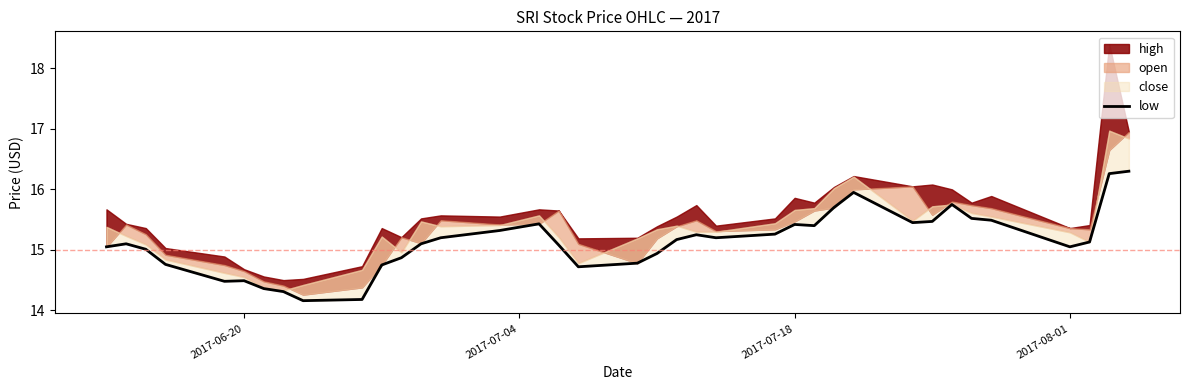

How many lines are shown in the chart?

1